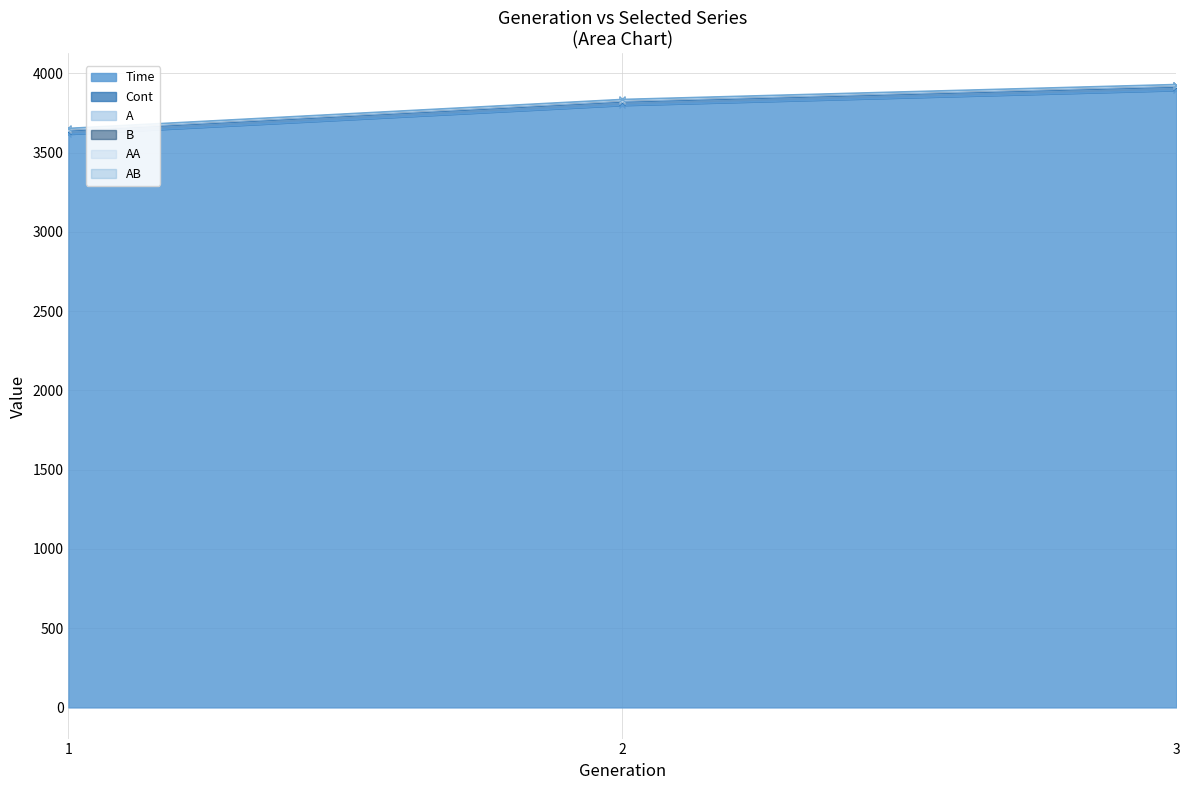

The value of A at 1 is 3647.8. True or false?

True